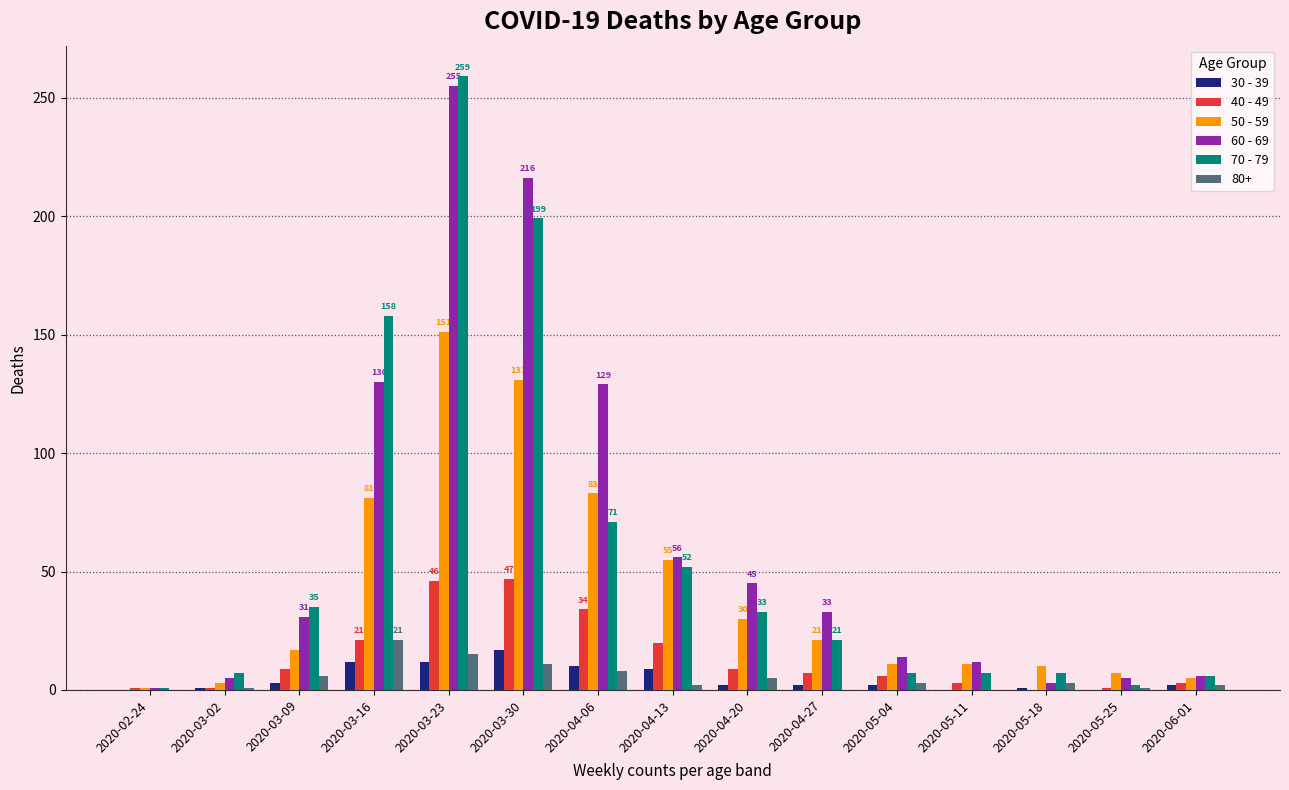

At which category is the sum across all series the highest?

2020-03-23